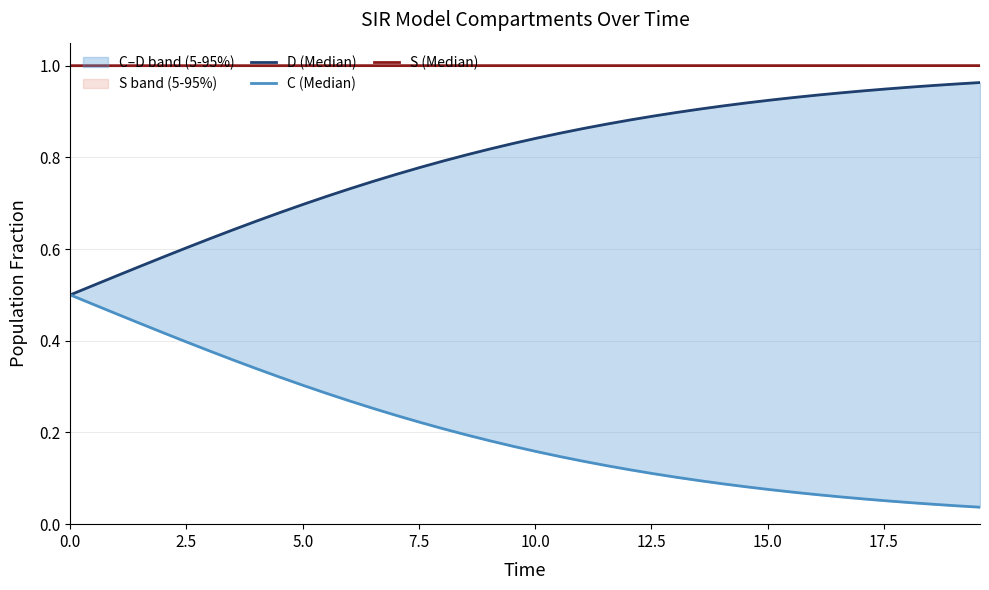

Is the value of D (Median) at 31 greater than the value of S (Median) at 28?

No